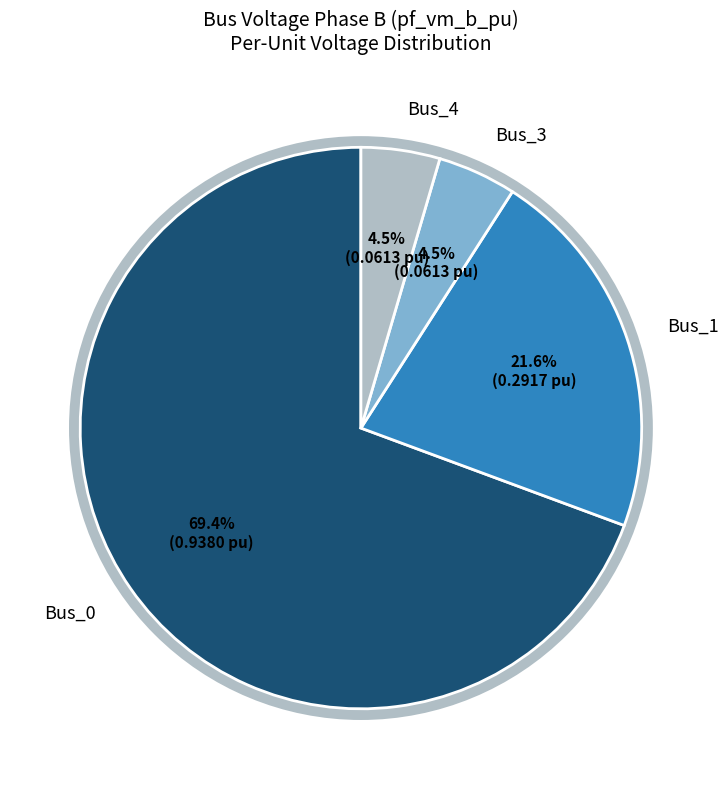

Is there a majority slice in this chart?

Yes